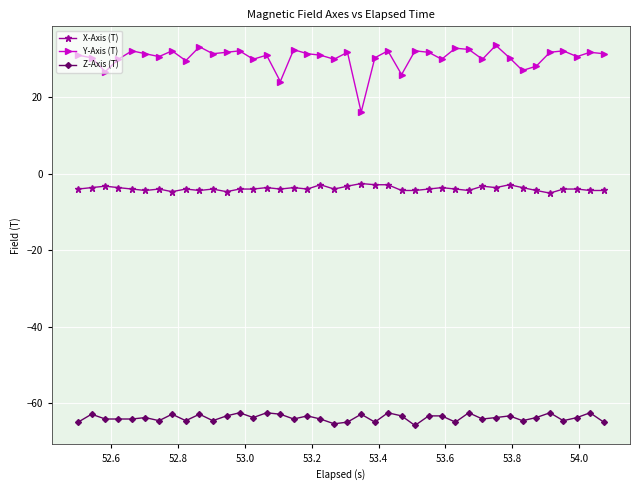

At how many categories does at least one series exceed 25?

38